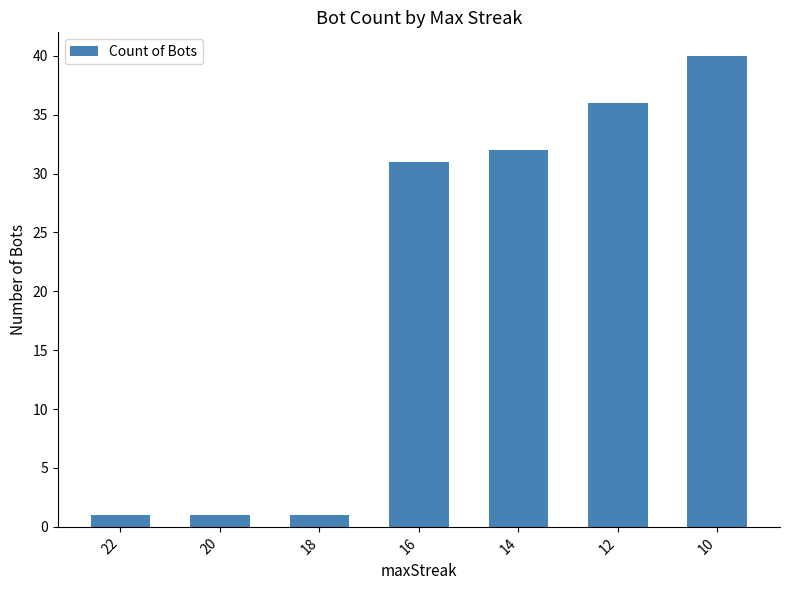

Reading right to left, extract all data points from this chart.

10=40	12=36	14=32	16=31	18=1	20=1	22=1